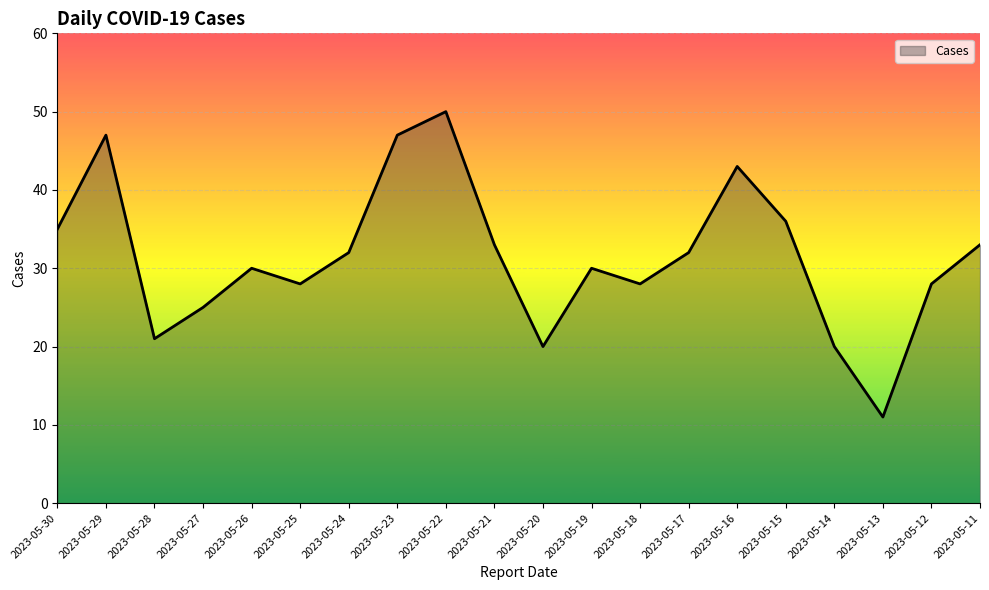

Where is the first local maximum?

2023-05-29